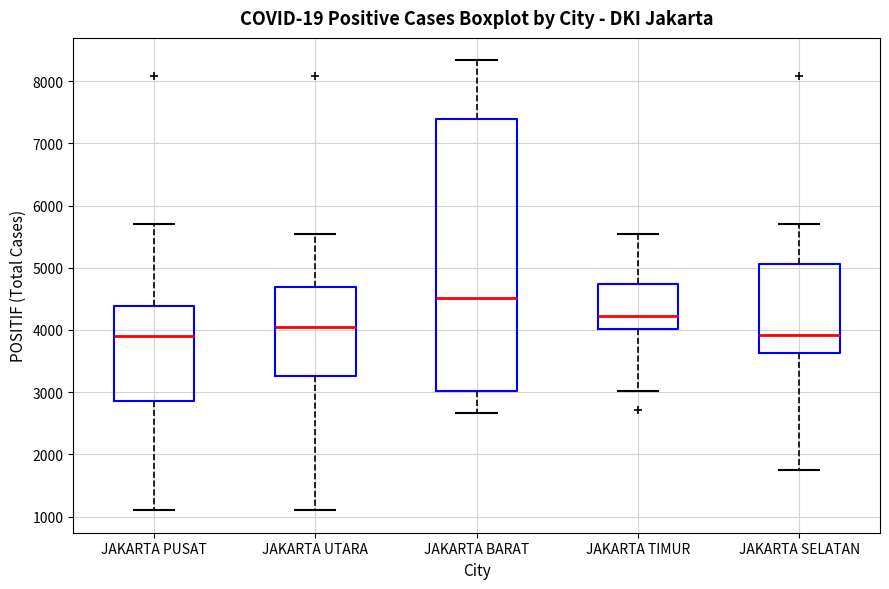

Which box's median line is the highest?

JAKARTA BARAT